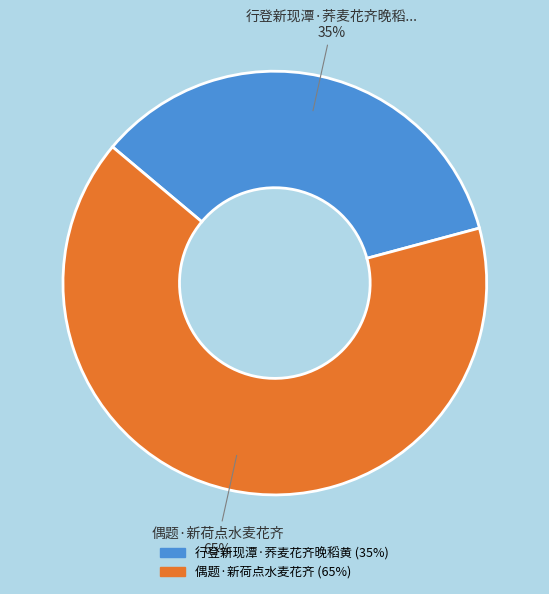

Count the number of slices in the pie.

2